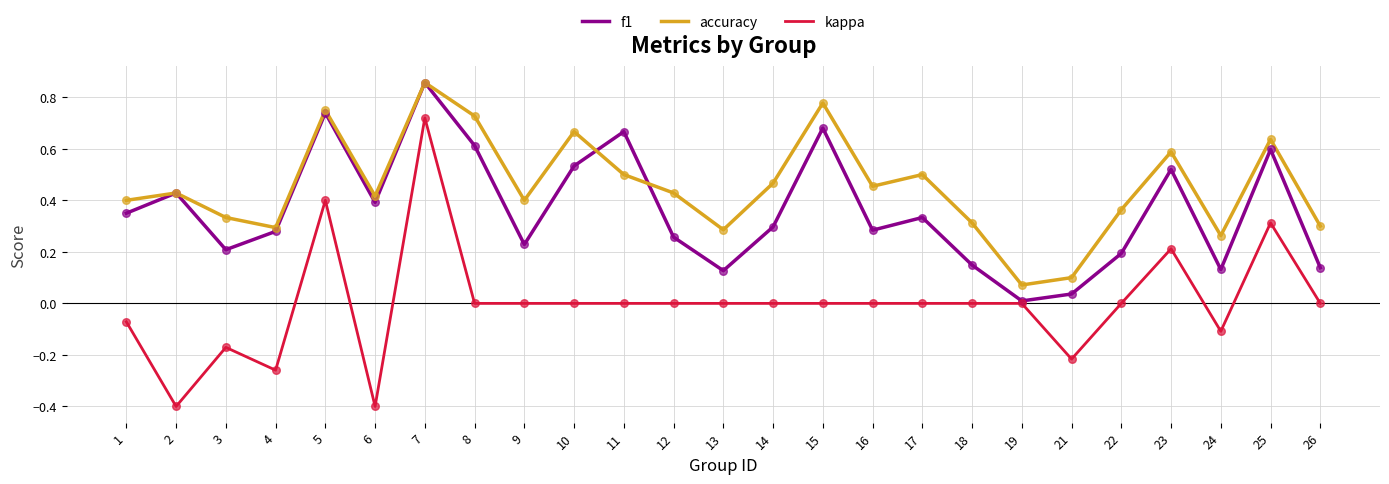

At which category is the sum across all series the highest?

7